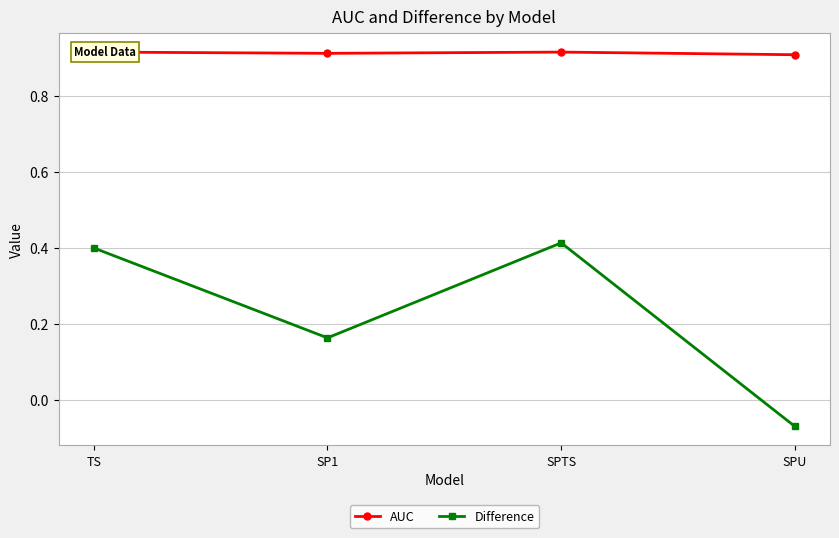

Does the chart have visible grid lines?

Yes